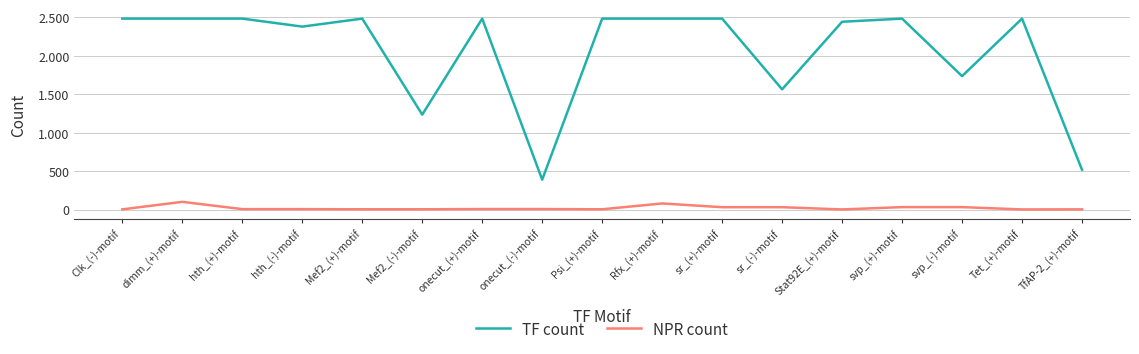

What is the greatest value displayed?

2483